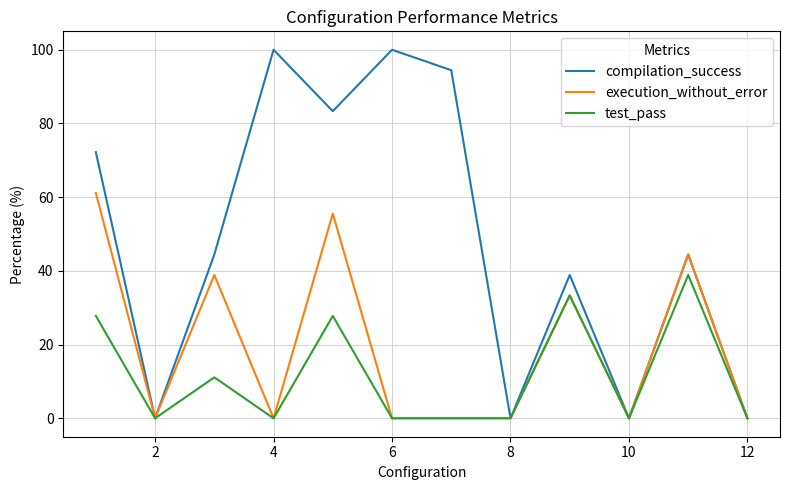

What is the greatest value displayed?

100.0